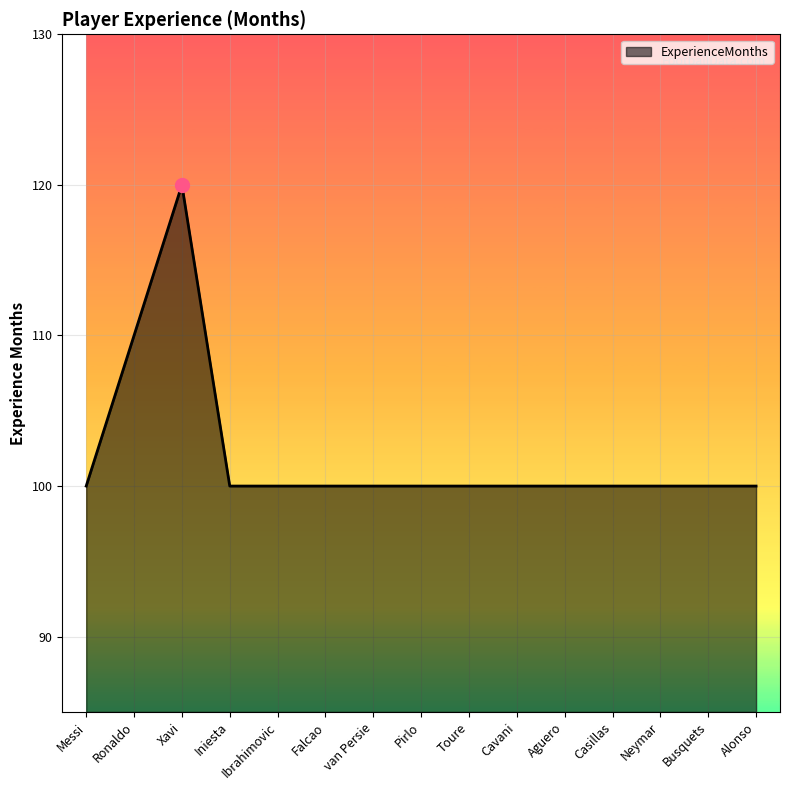

What is the difference between the maximum and minimum values?

20